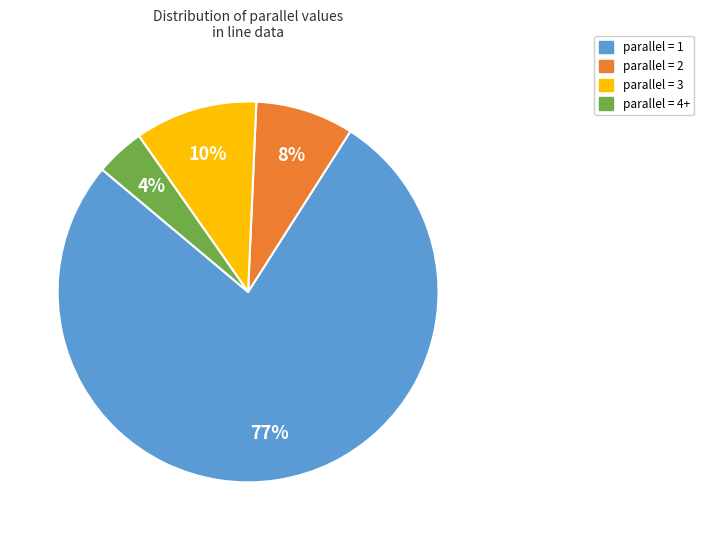

Which category has the smallest portion of the pie?

parallel = 4+